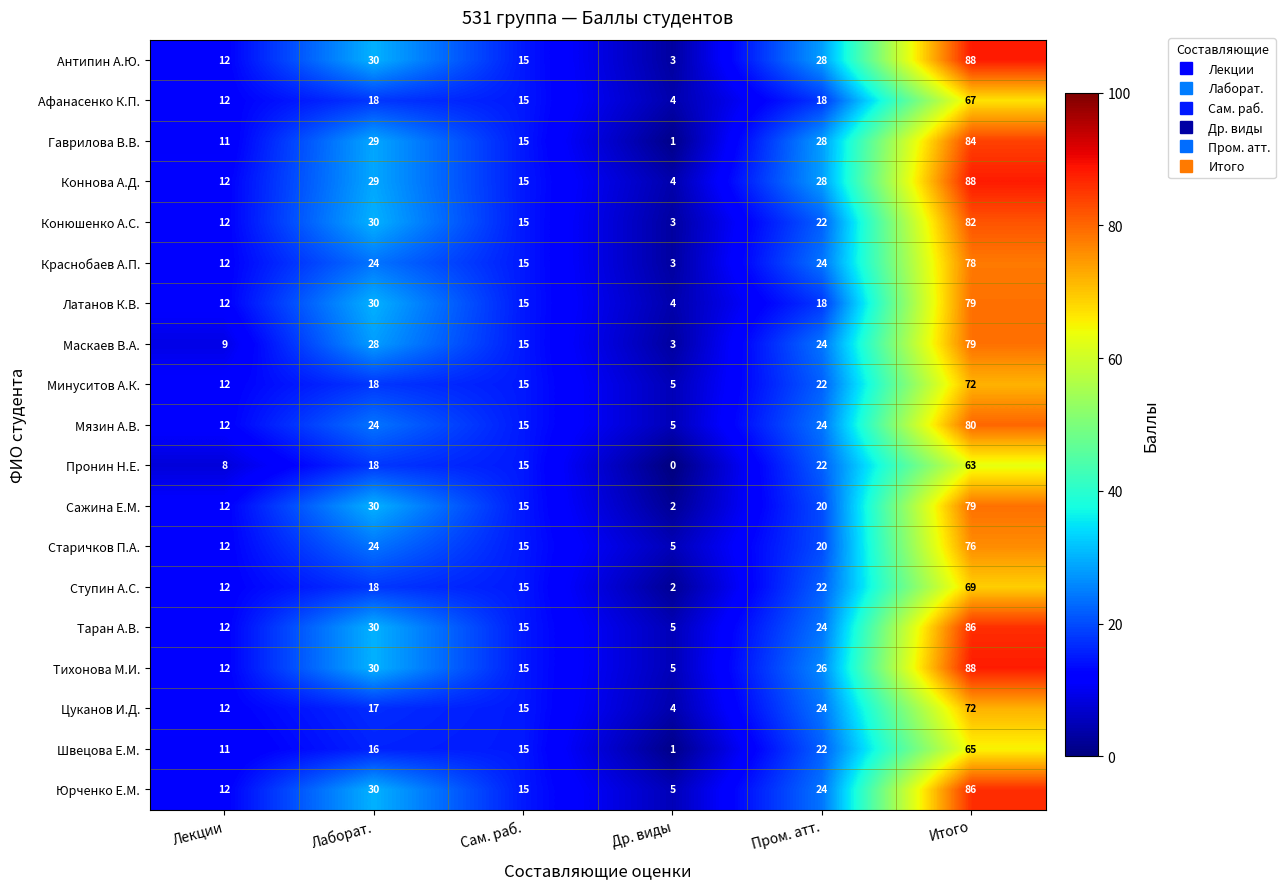

At which label does Мязин А.В. reach its minimum?

Др. виды